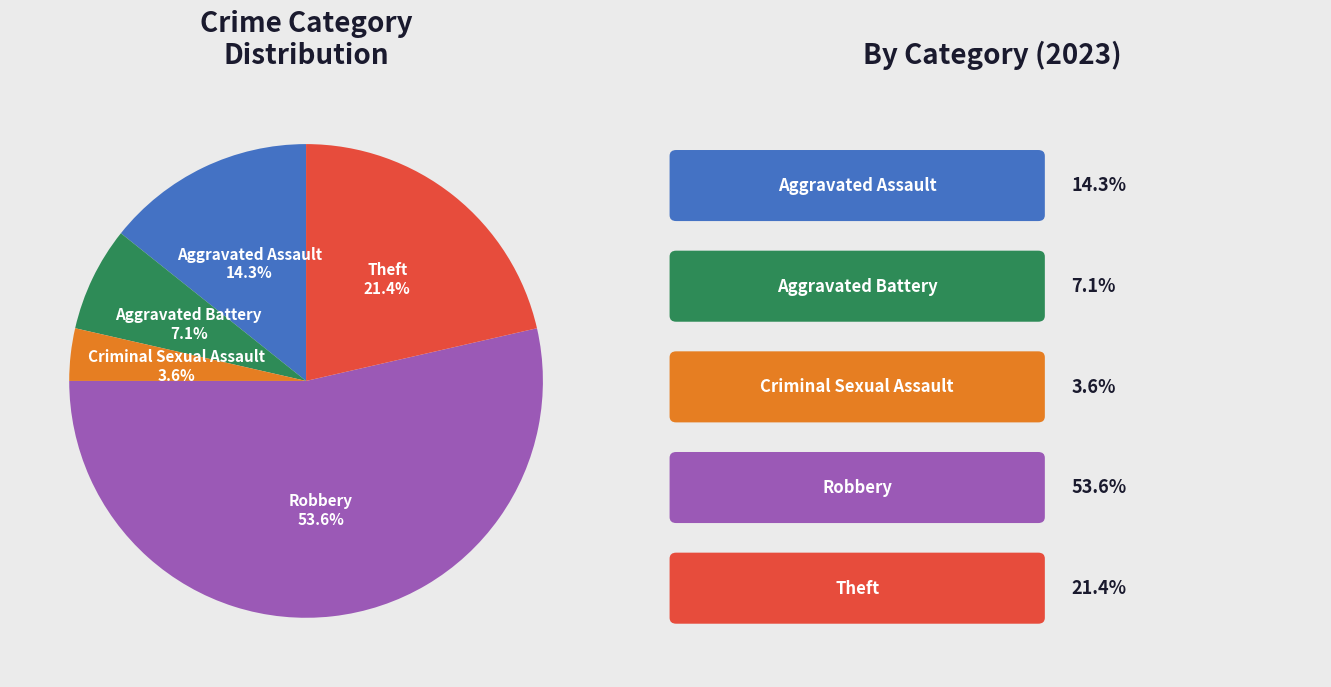

How many segments does this pie chart have?

5